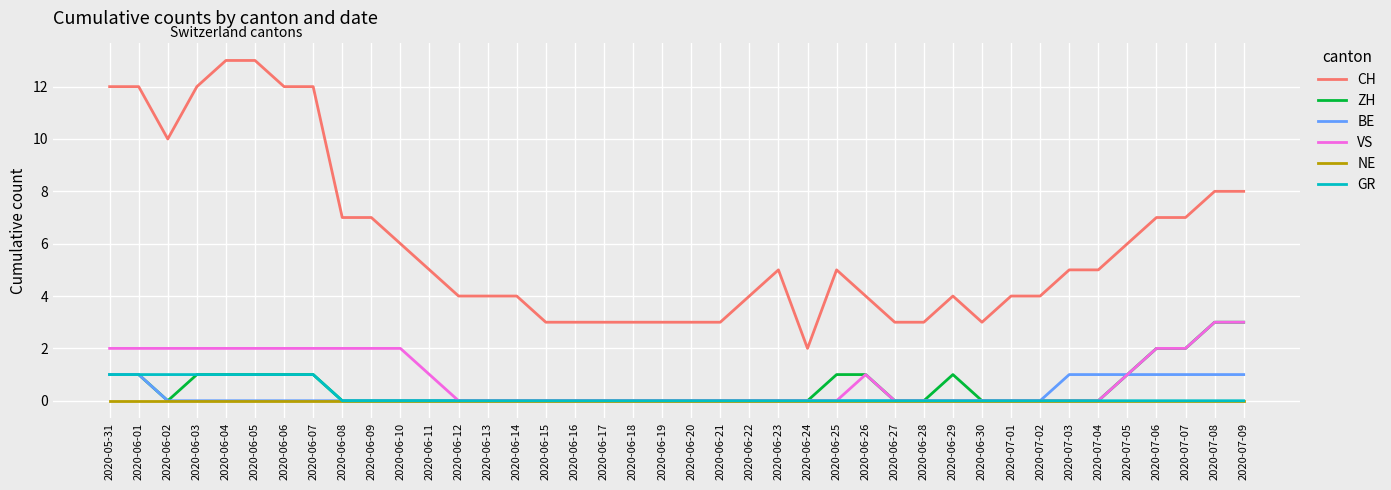

What is the total value across all series at 2020-07-05?

9